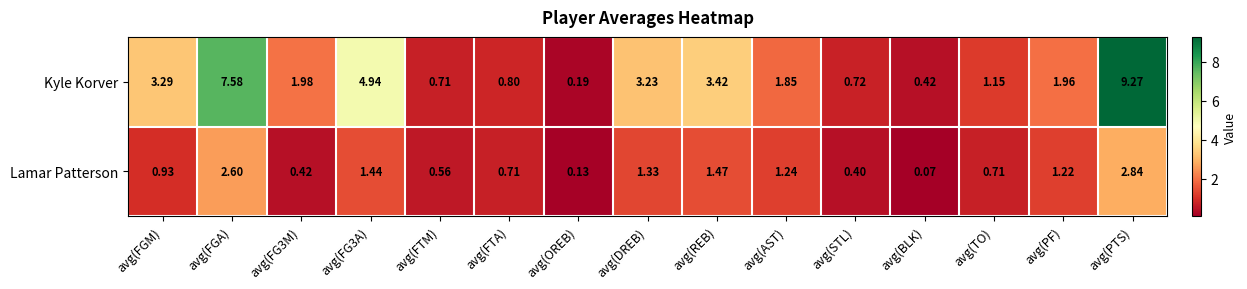

Rank the series at avg(AST) from highest to lowest value.

Kyle Korver, Lamar Patterson